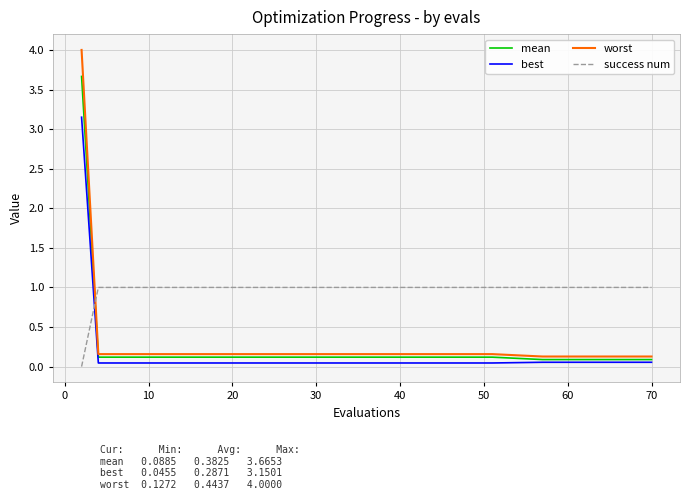

How many intersections are there between worst and success num?

1